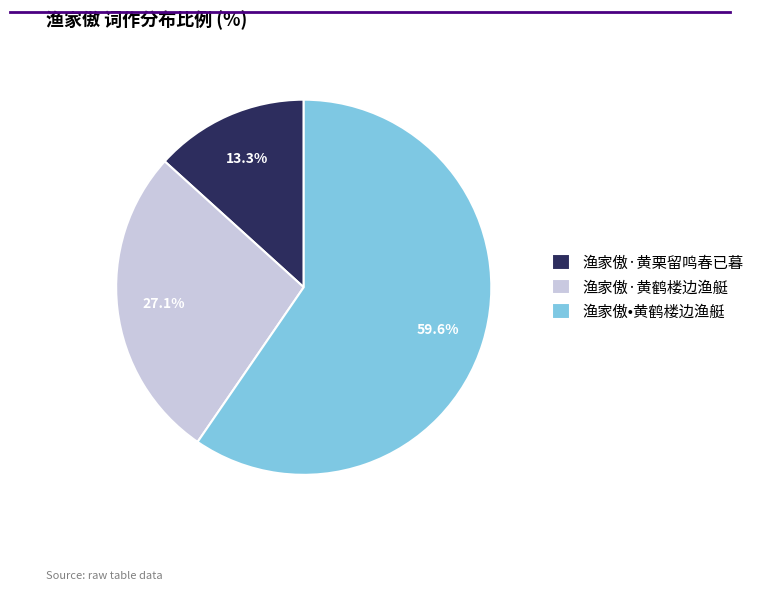

How many slices are in this pie chart?

3